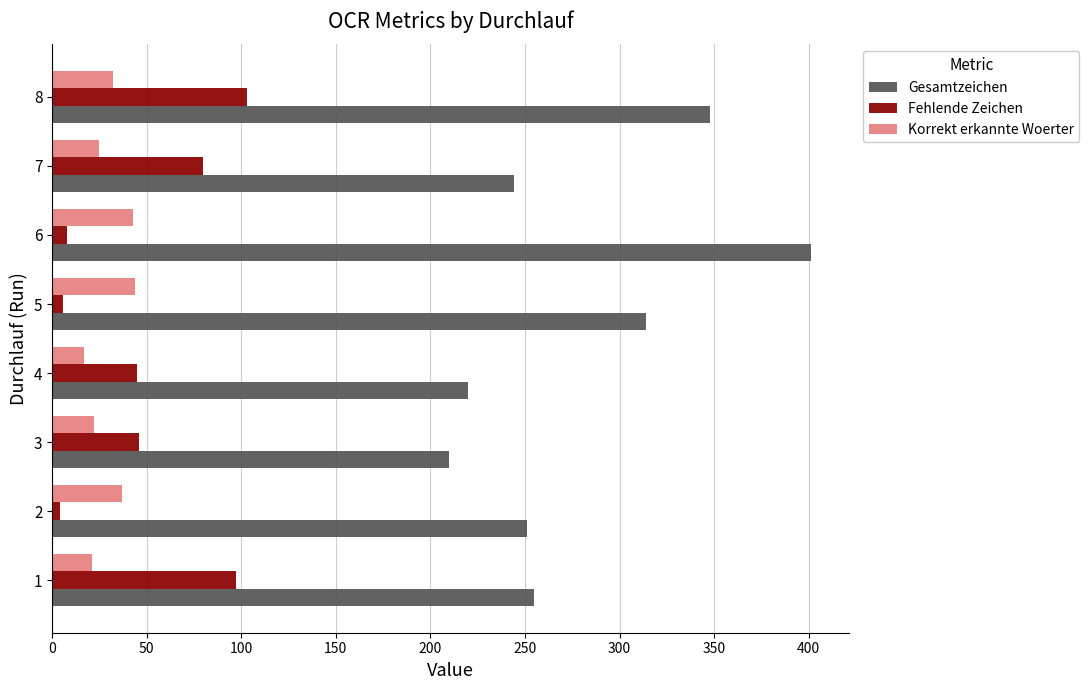

Which series has the largest range (max minus min)?

Gesamtzeichen